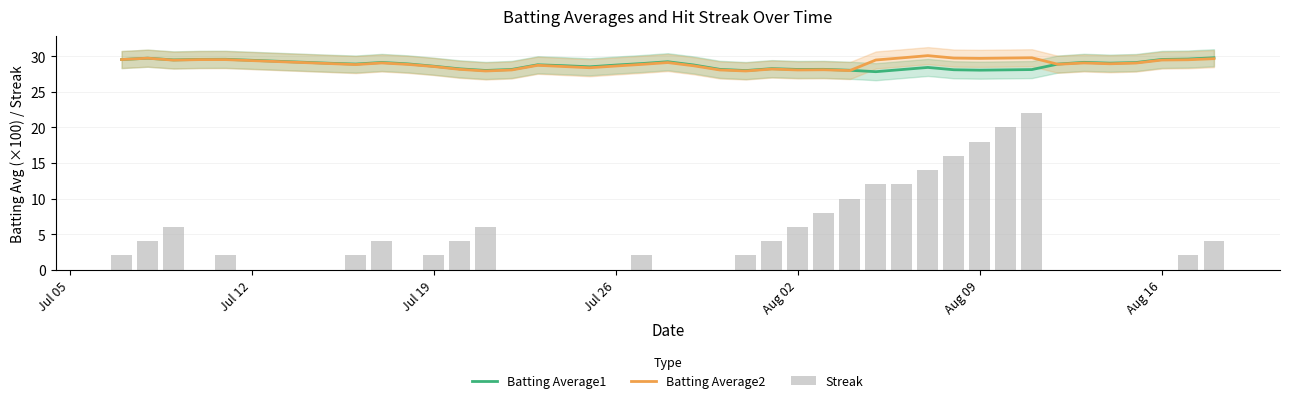

List the series in order of their peak value, lowest first.

Streak, Batting Average1, Batting Average2